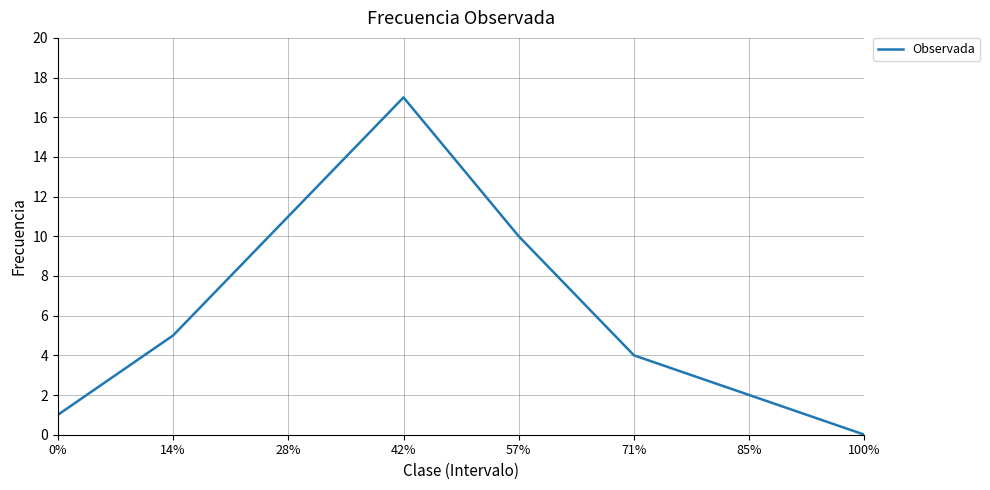

Rank the categories by value from lowest to highest.

100%, 0%, 85%, 71%, 14%, 57%, 28%, 42%